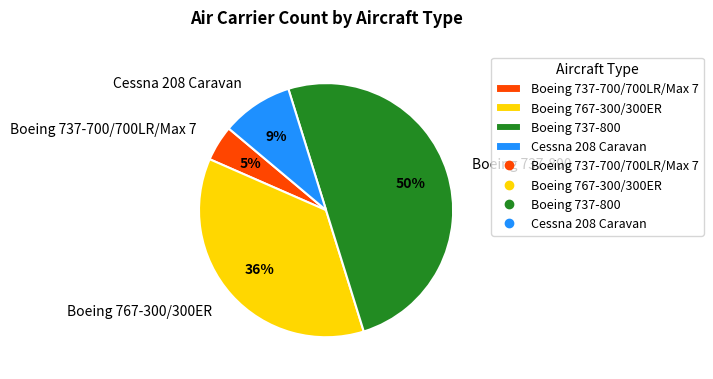

Which has a higher value, Cessna 208 Caravan or Boeing 737-800?

Boeing 737-800